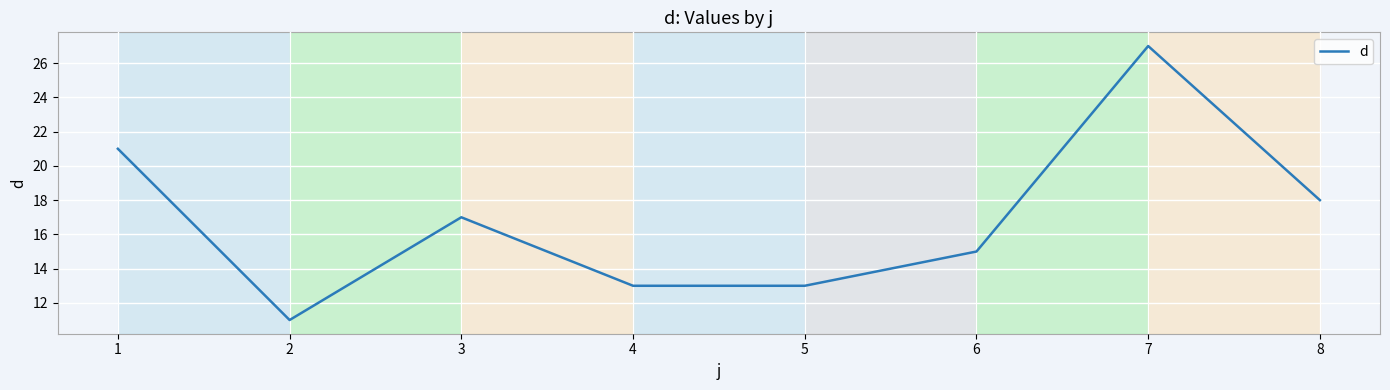

What is the average value?

17